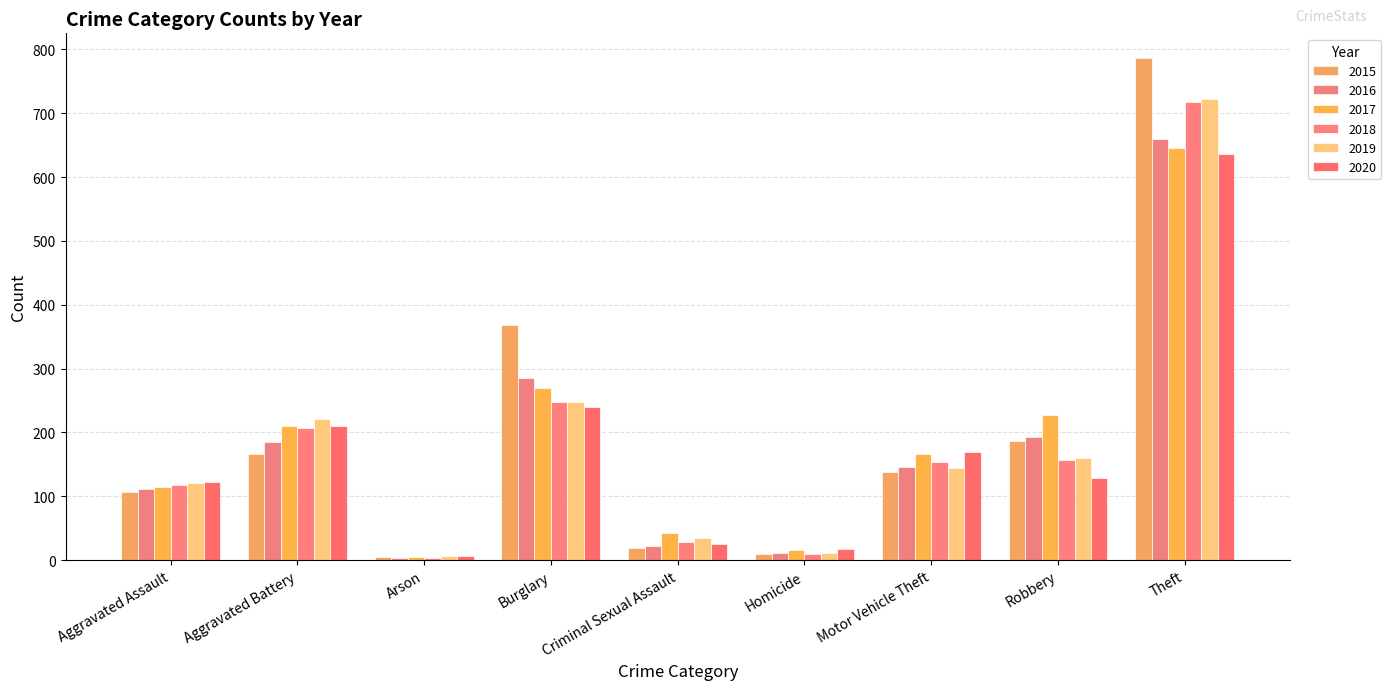

What are all the series names shown in the legend?

2015, 2016, 2017, 2018, 2019, 2020